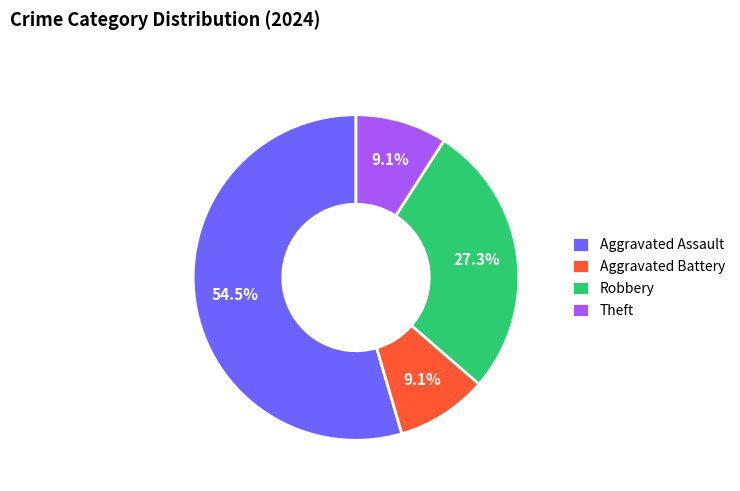

Count the number of slices in the pie.

4